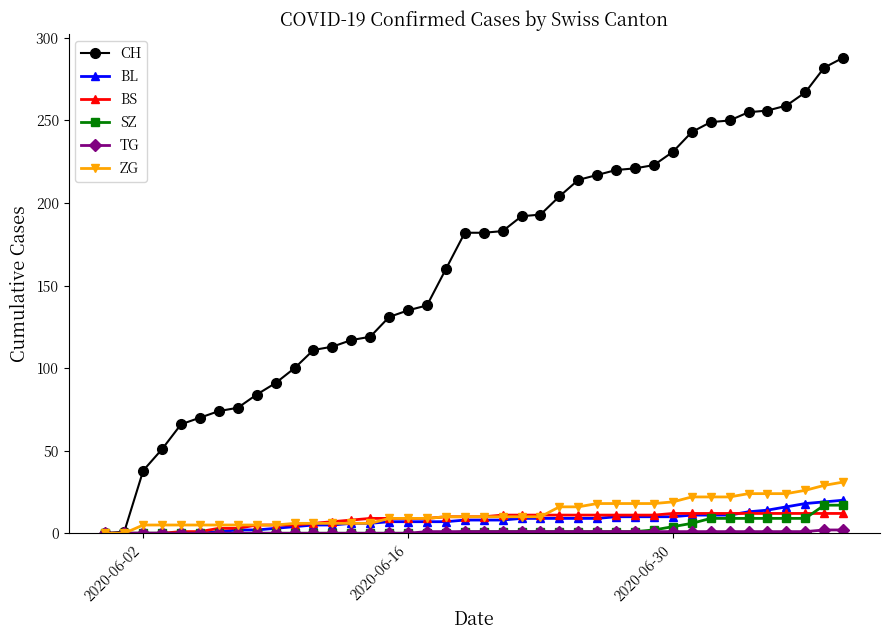

Which series has the largest total across all categories?

CH